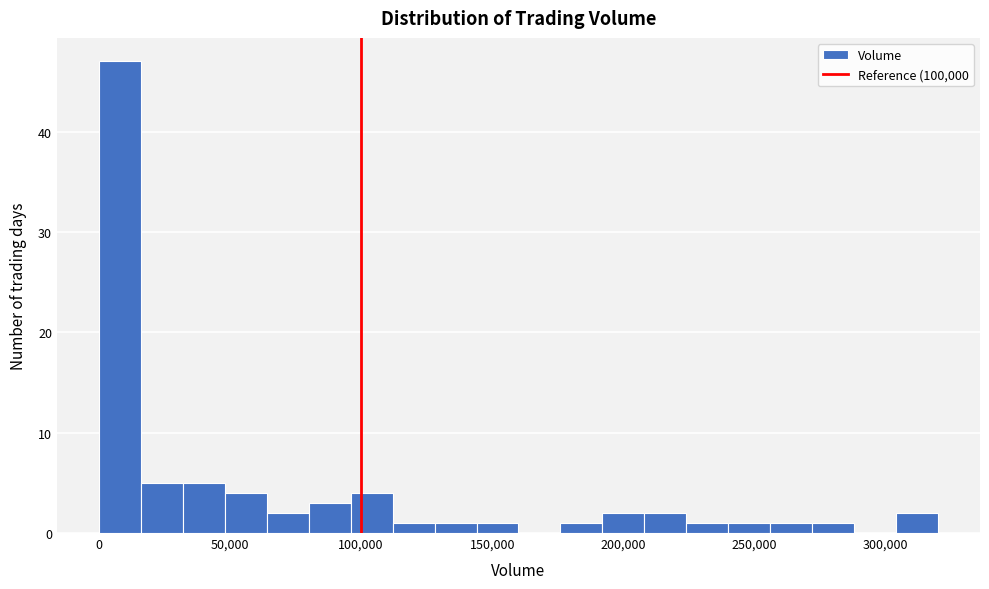

Around what value on the x-axis is the tallest bar? Give the approximate position of its centre, as read against the axis.

10000